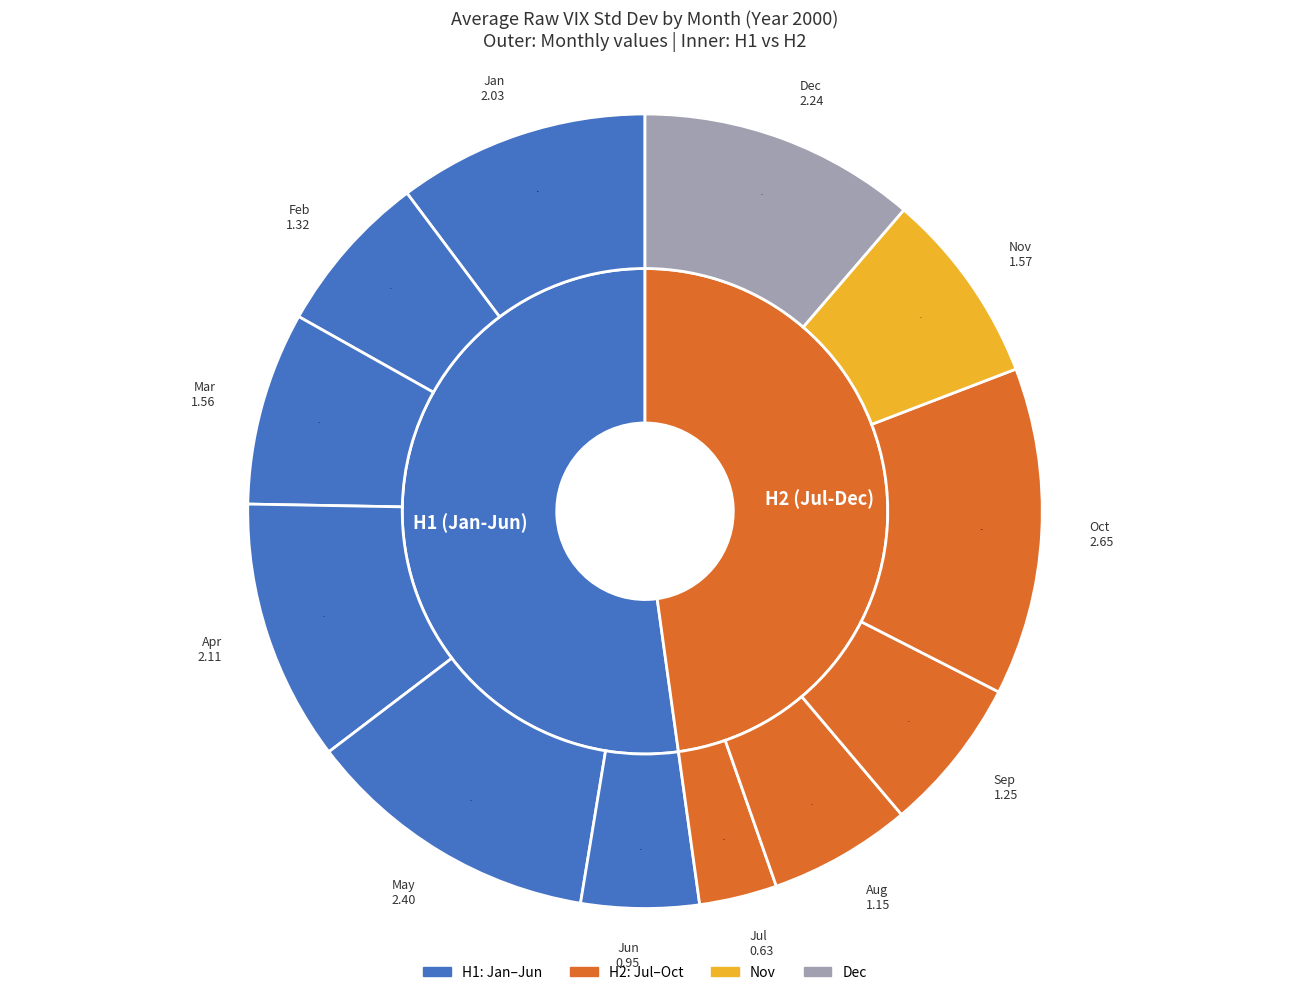

Does any single category account for the majority?

No